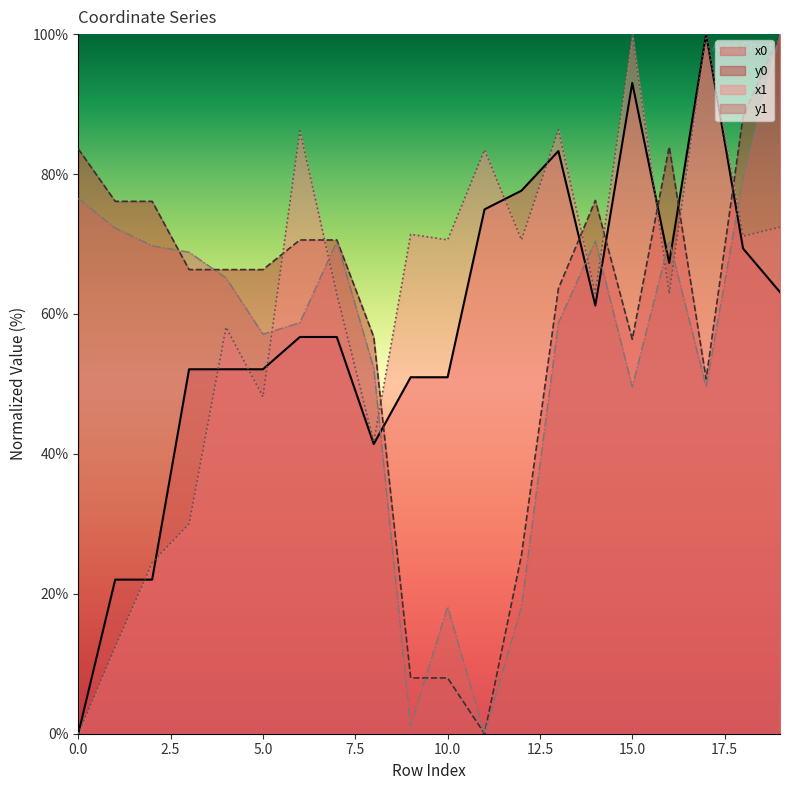

How many values in the x1 series exceed 70?

10